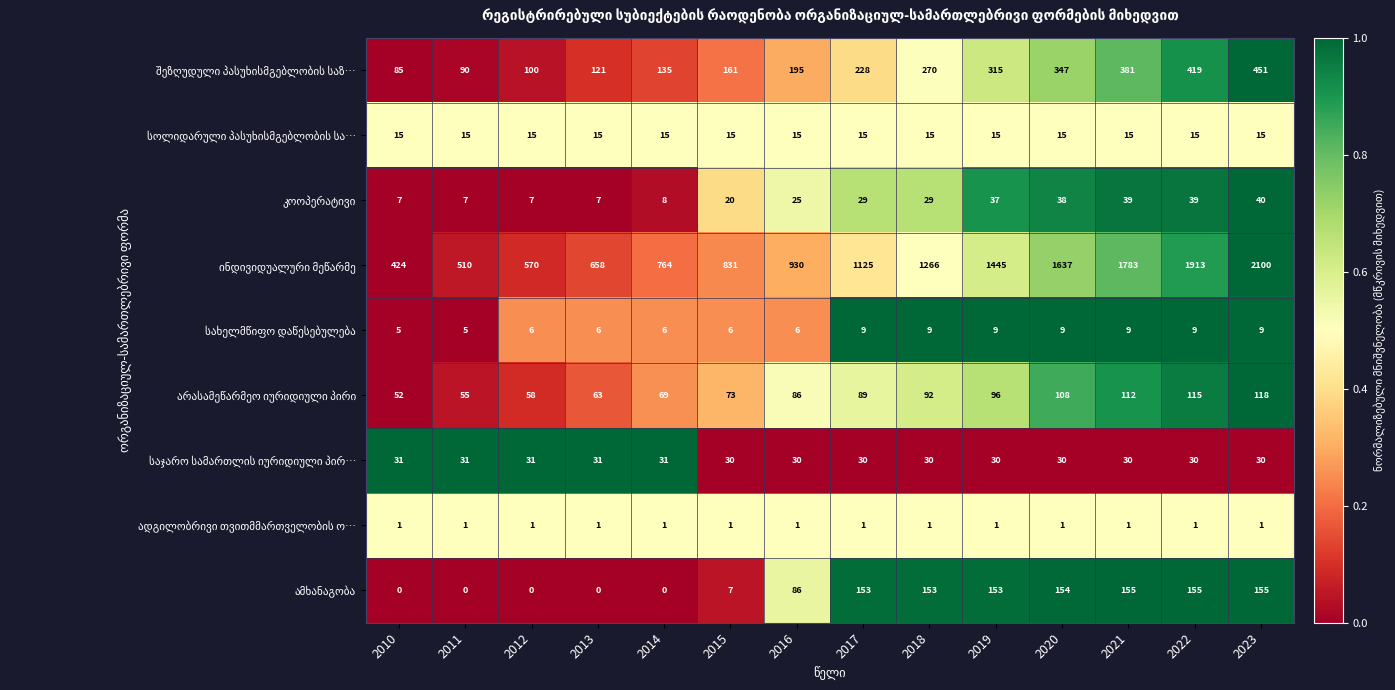

What is the greatest value displayed?

2100